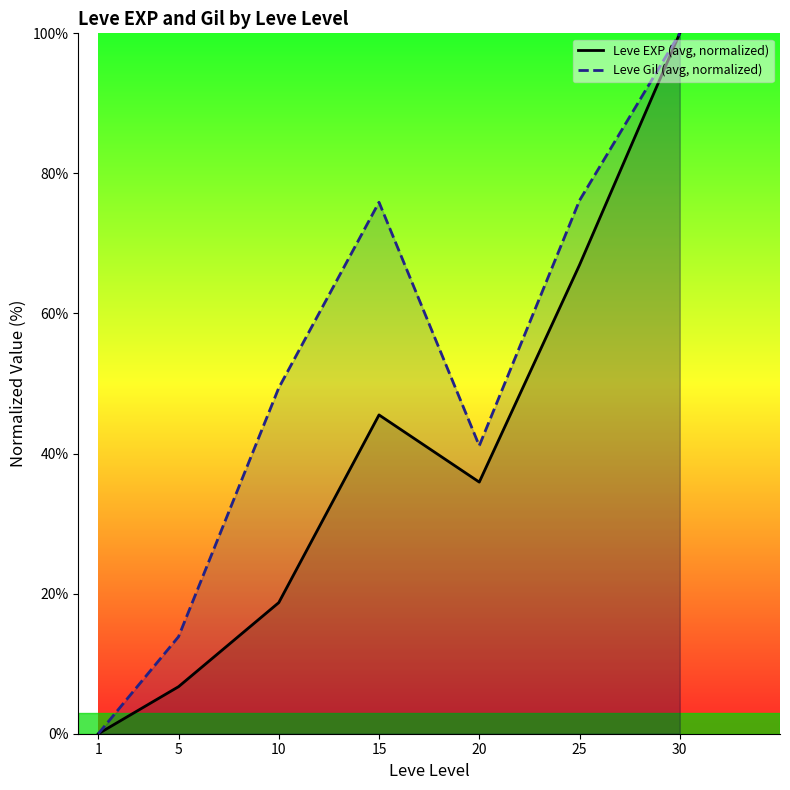

Rank the categories by Leve EXP (avg, normalized) value from lowest to highest.

1, 5, 10, 20, 15, 25, 30